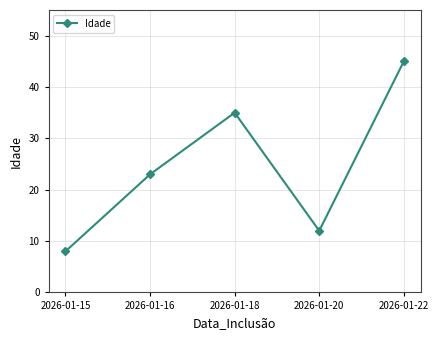

The chart shows a value of 23 at 2026-01-16. True or false?

True